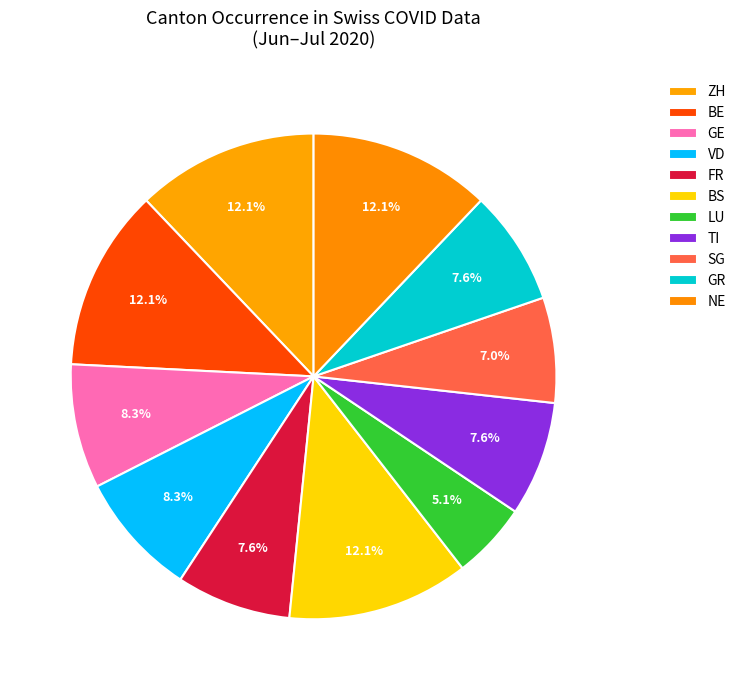

Does GR account for over 50% of the chart?

No